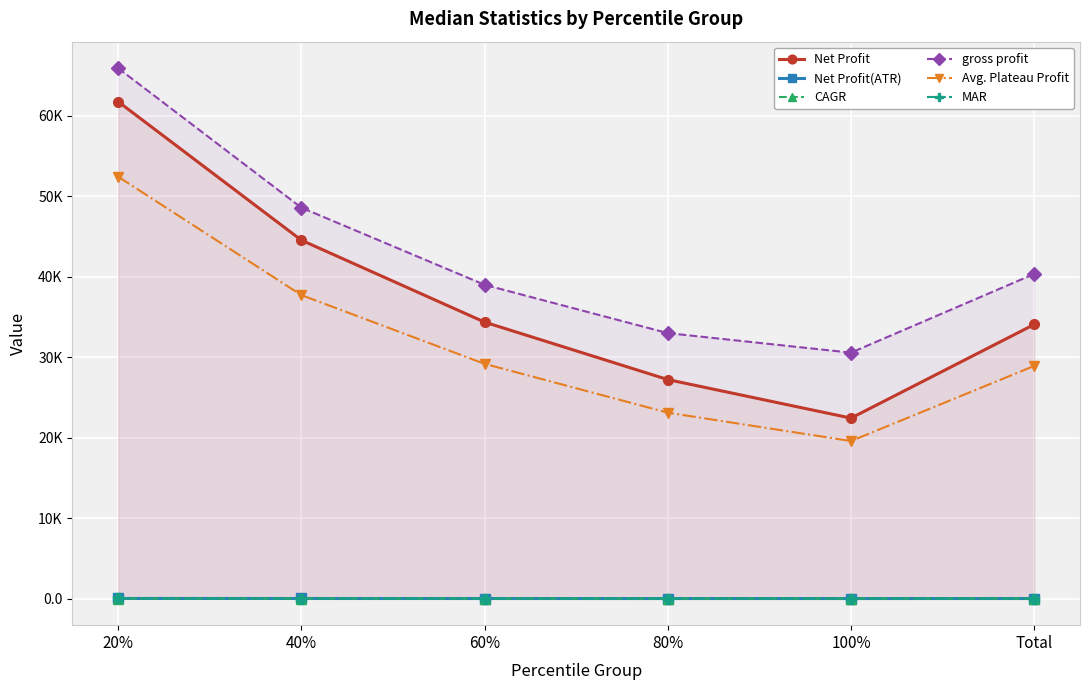

What is the difference between the maximum and minimum values in the CAGR series?

9.8